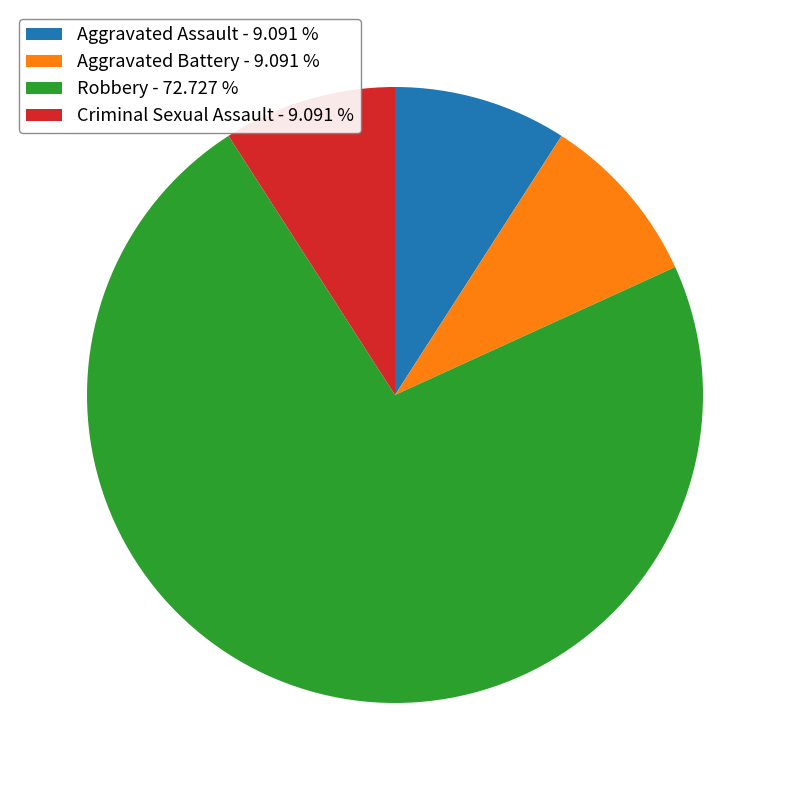

Do Criminal Sexual Assault - 9.091 % and Aggravated Assault - 9.091 % together represent more than half of the pie?

No